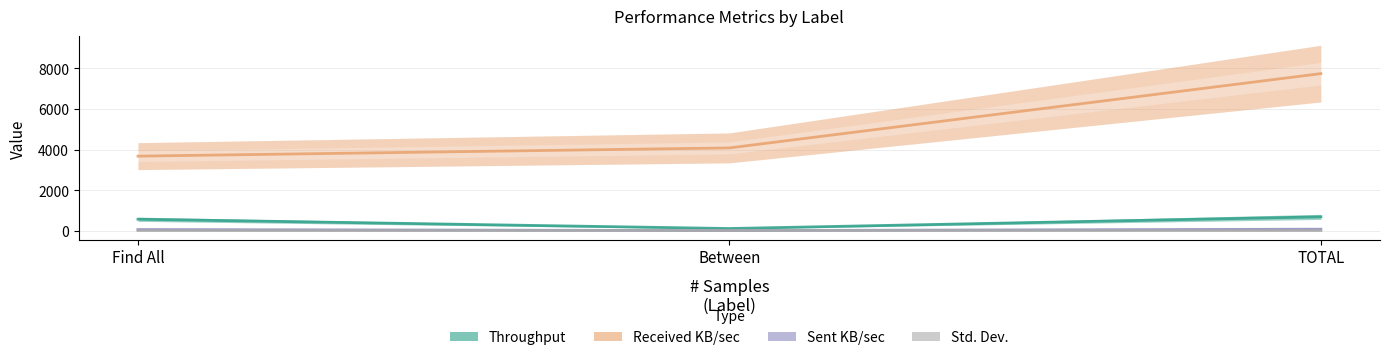

Is this an area chart (filled region under the line)?

No